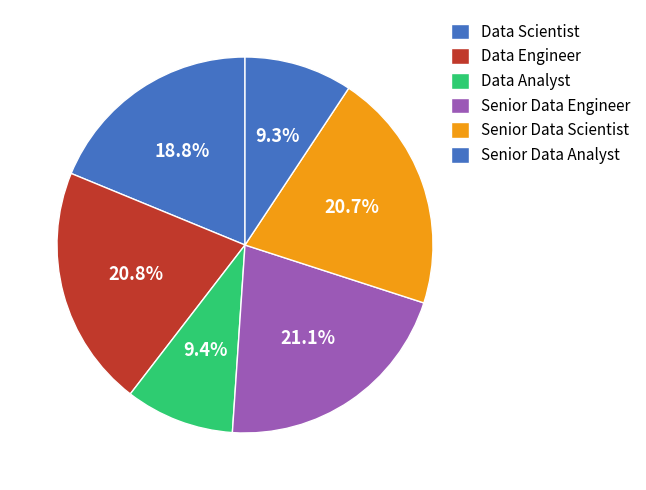

How many segments does this pie chart have?

6